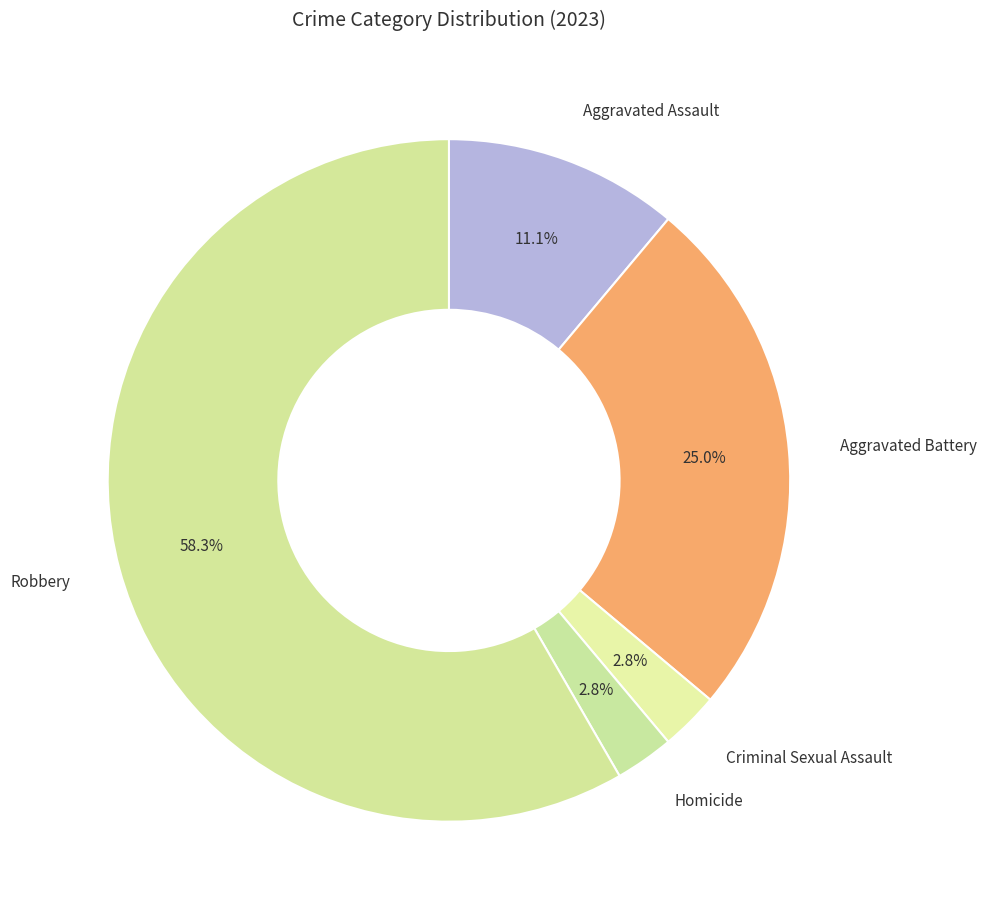

What is the smallest slice in the pie chart?

Criminal Sexual Assault